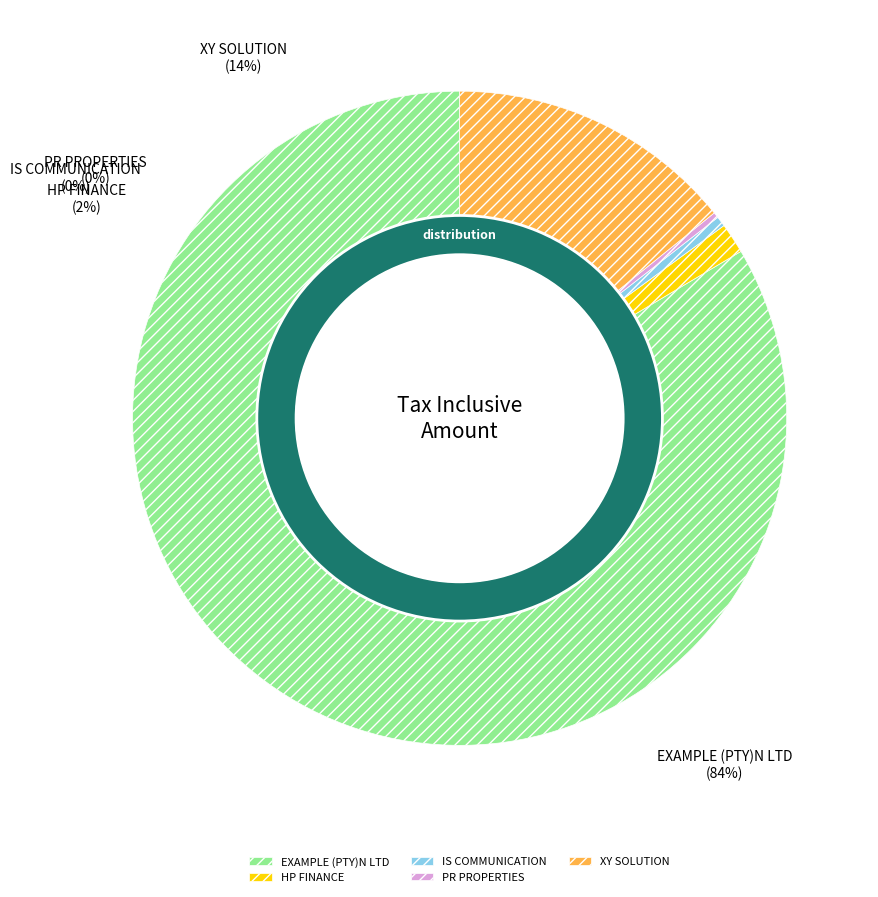

True or false: XY SOLUTION accounts for 14% of the total.

True